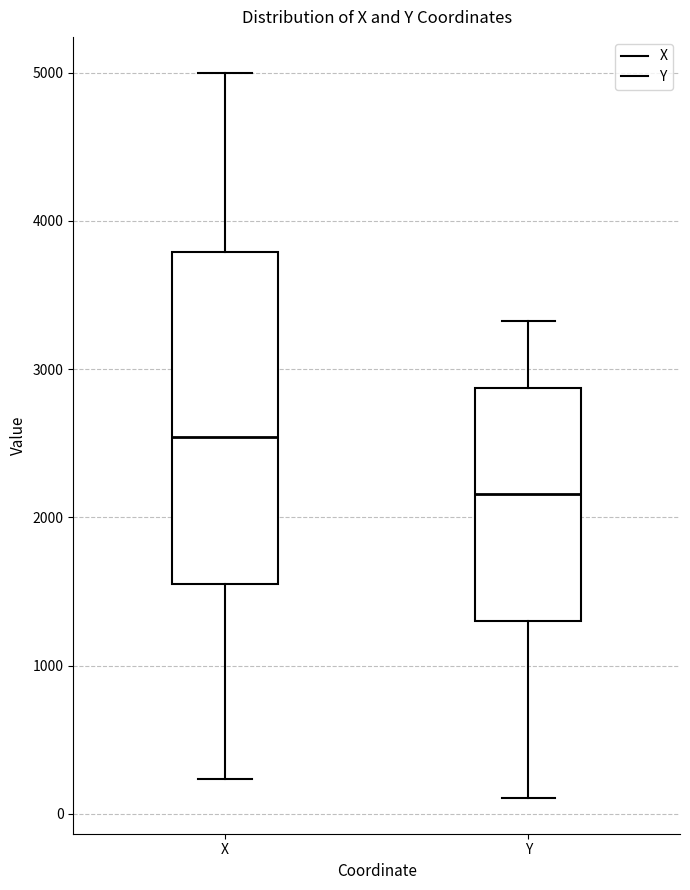

Reading left to right, read every box against the y-axis: the position of its median line, the range the box covers, and the ends of its whiskers. The values are not printed on the chart, so give them approximately, as read against the axis.

X: median 2500, box 1600 to 3800, whiskers 200 to 5000
Y: median 2200, box 1300 to 2900, whiskers 100 to 3300